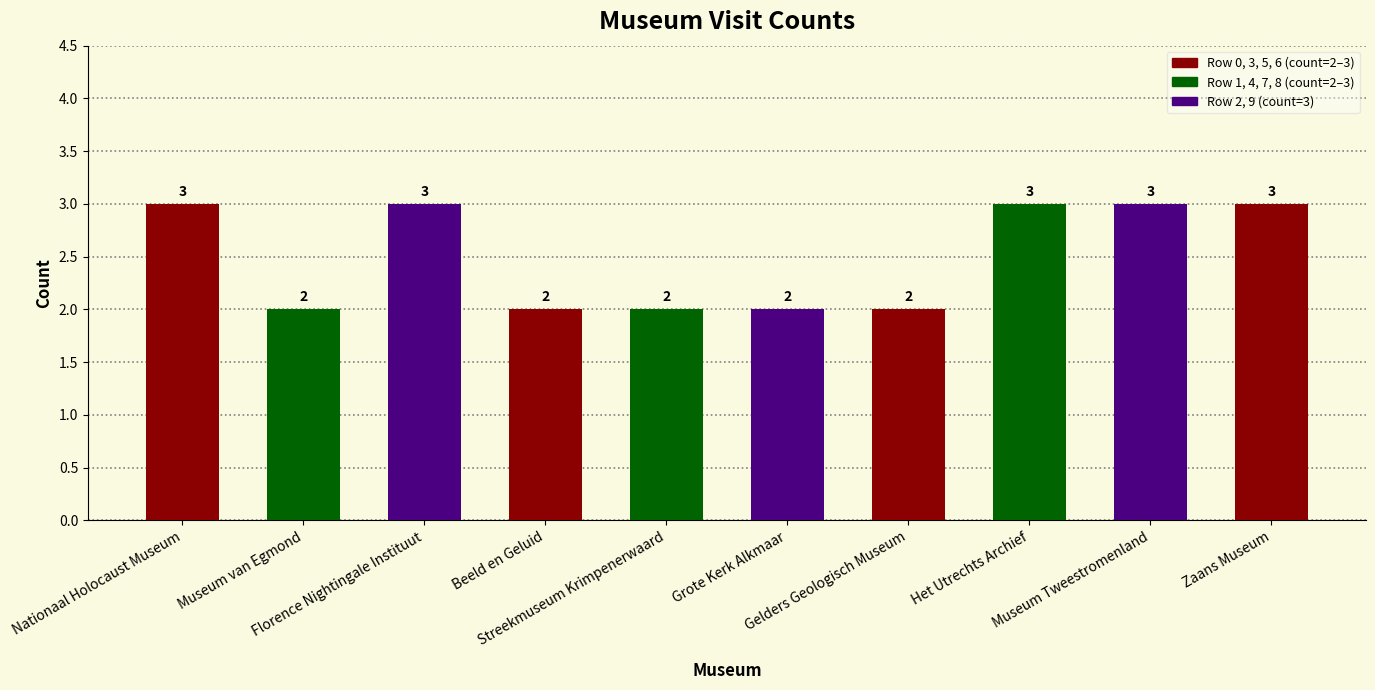

Does the chart contain any negative values?

No